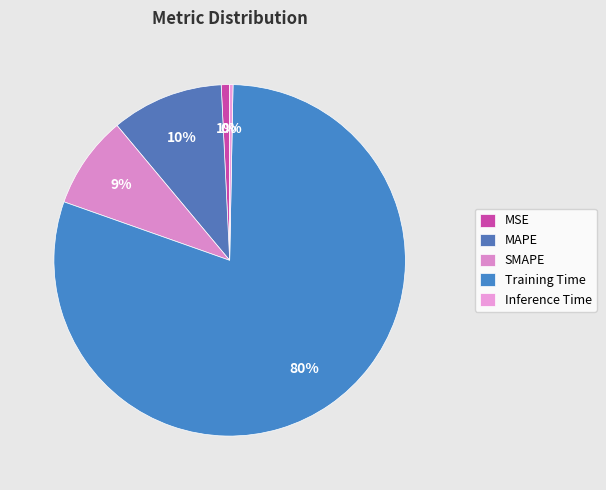

How many segments does this pie chart have?

5